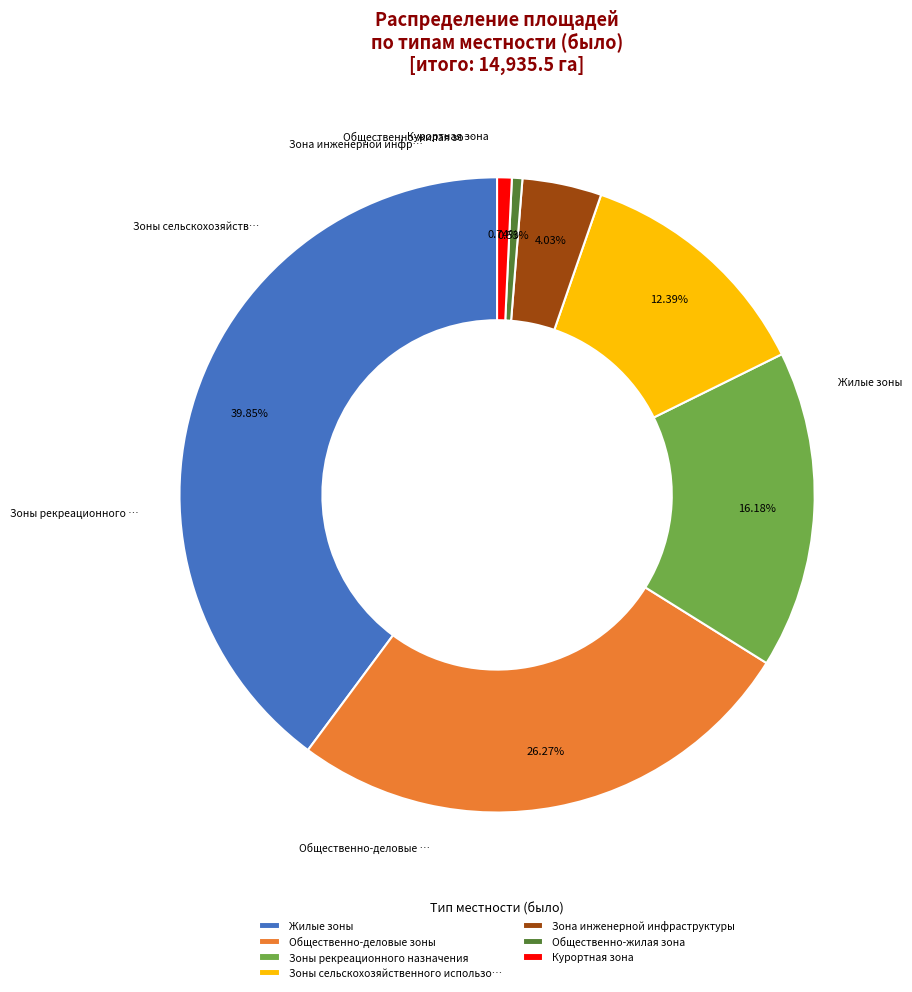

Does any single category account for the majority?

No